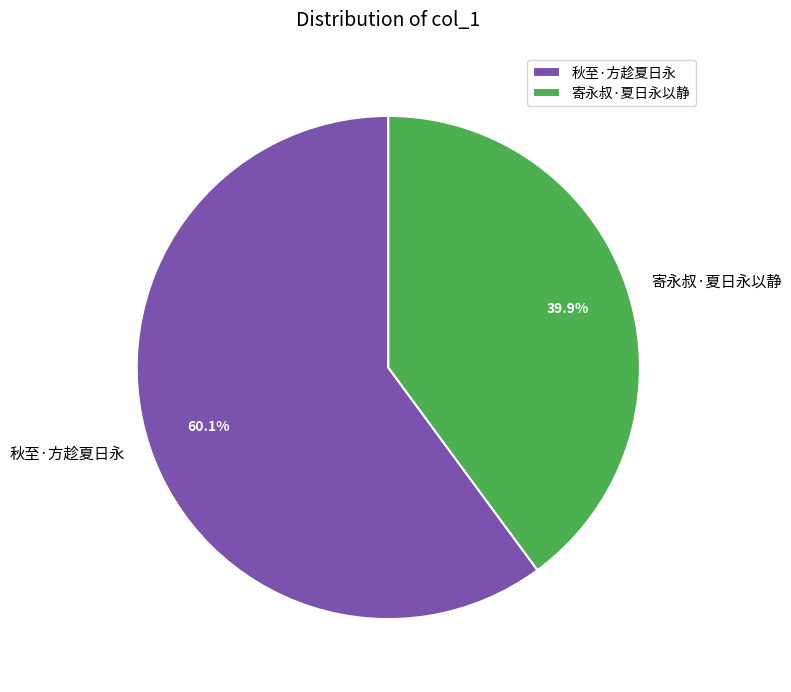

True or false: 寄永叔·夏日永以静 accounts for 50% of the total.

False